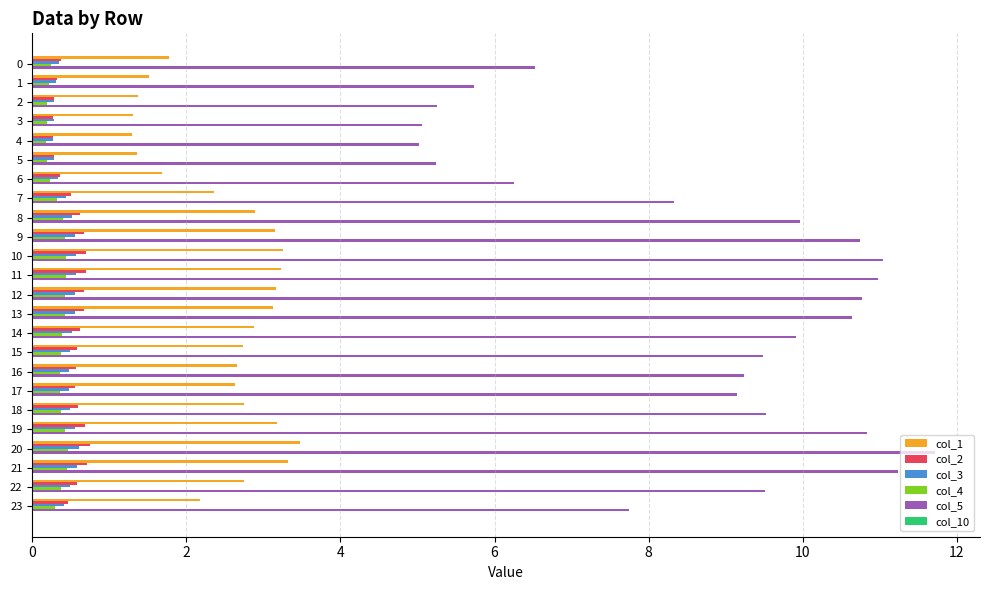

At which category is the sum across all series the highest?

20